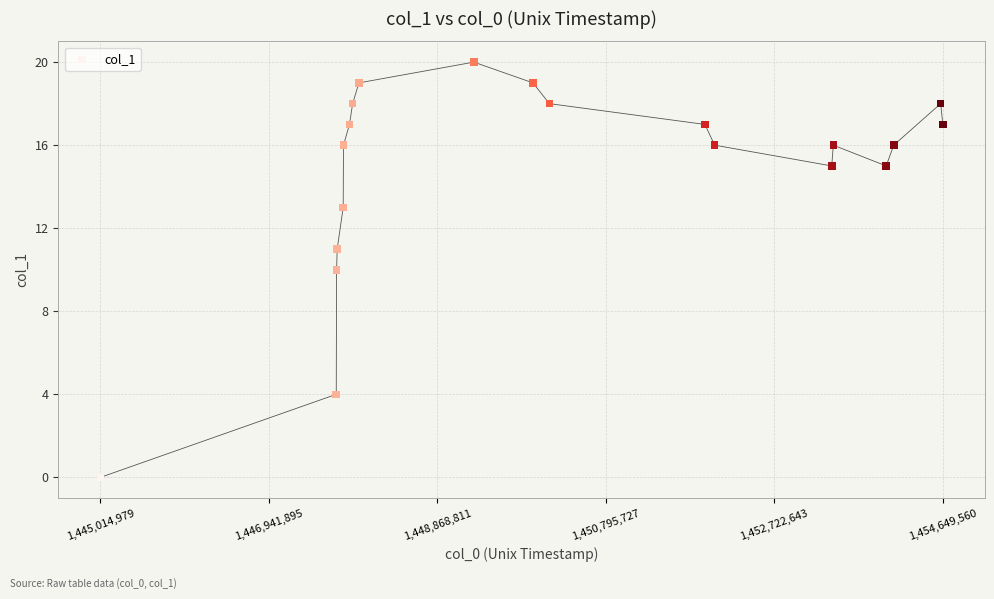

What is the range of X values (max minus min)?

9634581